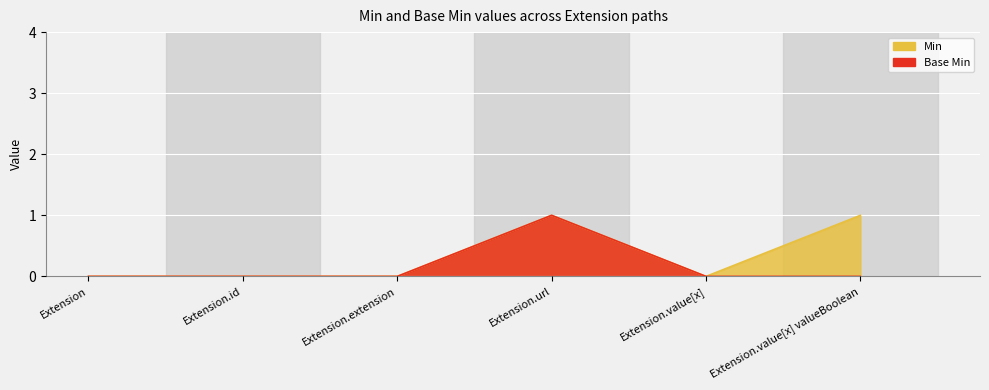

True or false: Base Min has a value of 0 at Extension.value[x] valueBoolean.

True